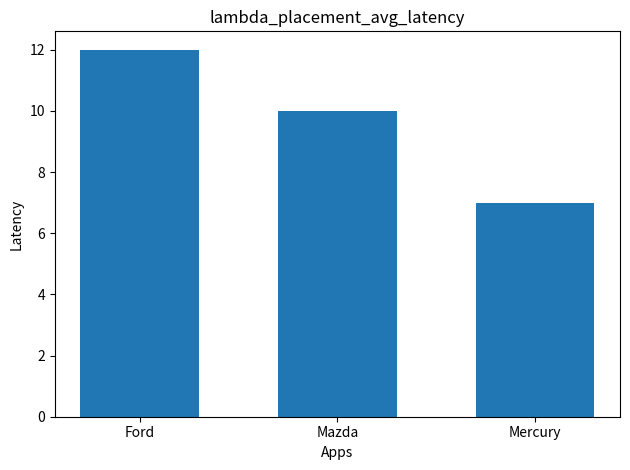

List the labels in order of value, largest first.

Ford, Mazda, Mercury